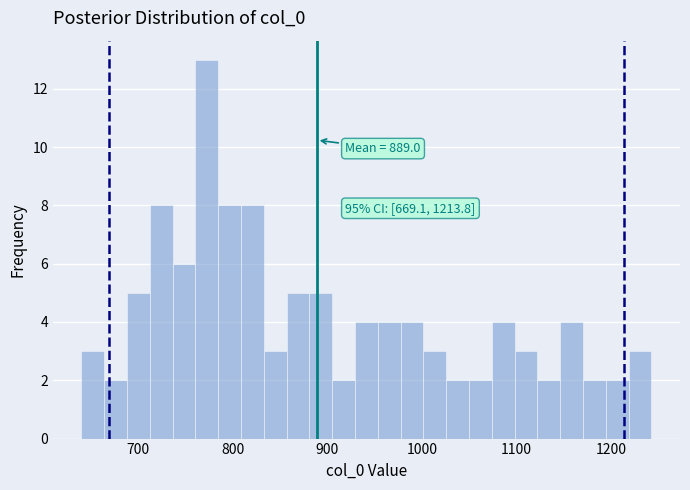

Read against the x-axis, roughly where is the centre of the tallest bar?

770